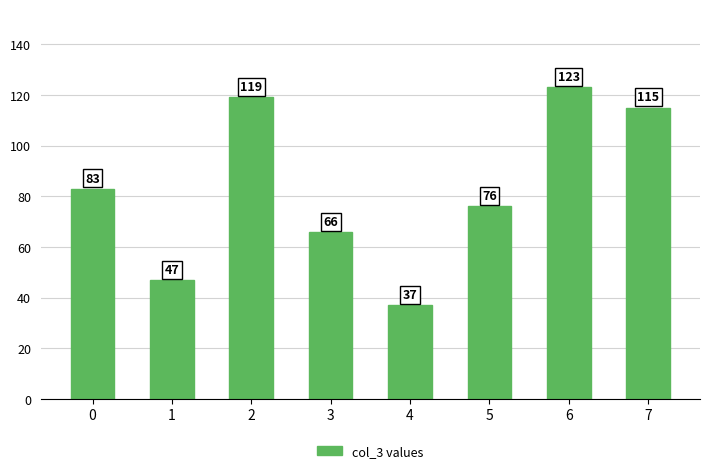

What is the ratio of the value at 5 to the value at 7?

0.7